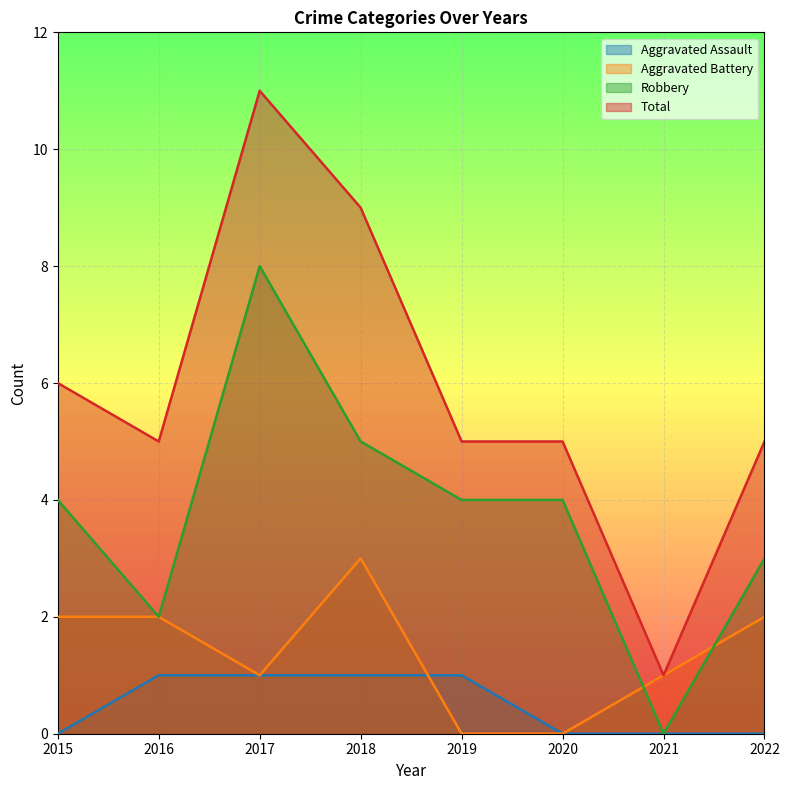

List the series in order of their peak value, highest first.

Total, Robbery, Aggravated Battery, Aggravated Assault